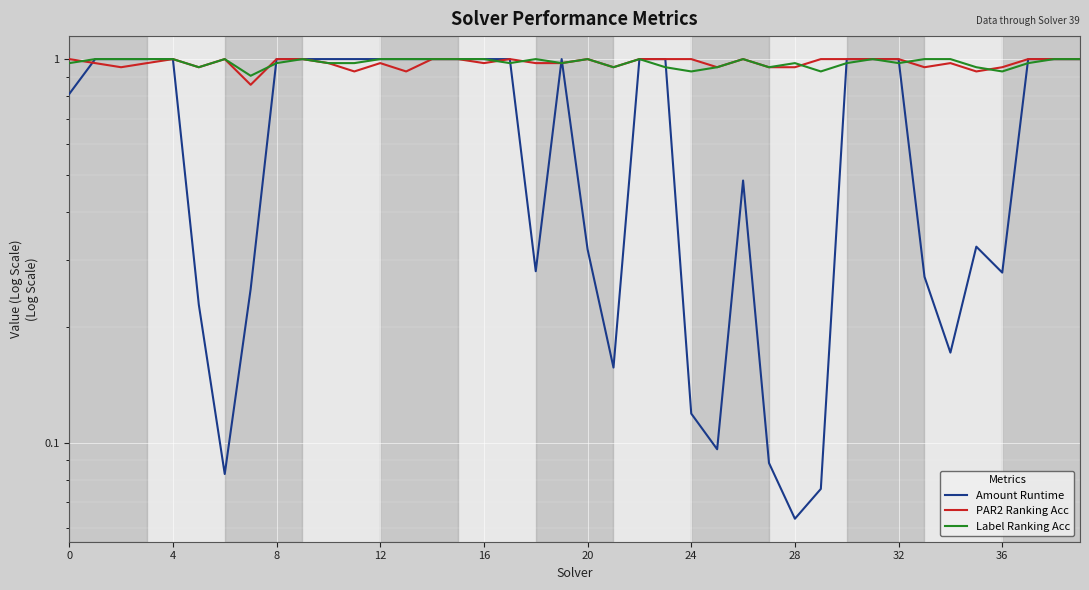

What is the total value across all series at 16?

3.0